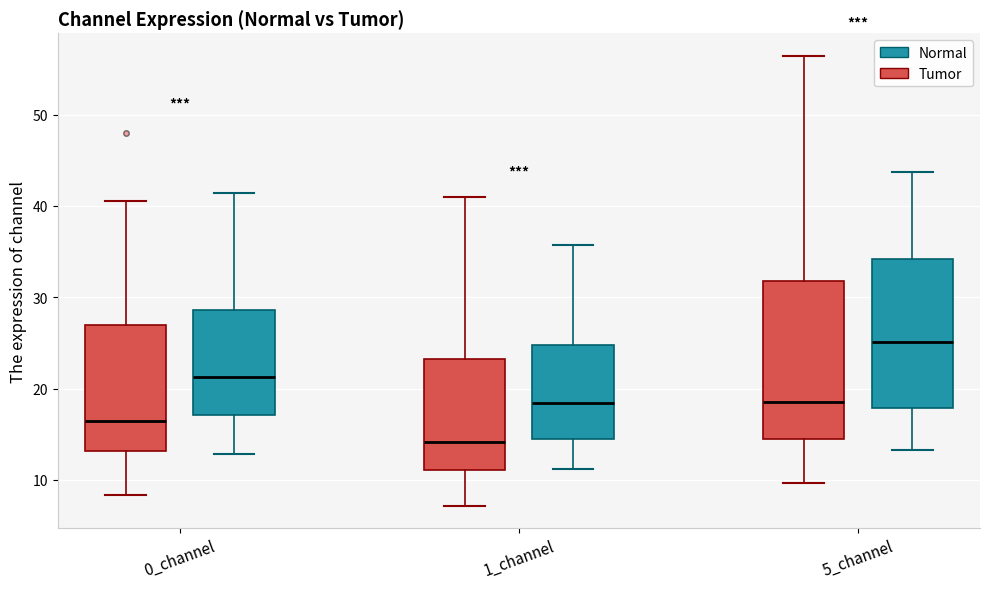

Reading left to right, read every box against the y-axis: the position of its median line, the range the box covers, and the ends of its whiskers. The values are not printed on the chart, so give them approximately, as read against the axis.

0_channel (Tumor): median 16, box 13 to 27, whiskers 8 to 41
0_channel (Normal): median 21, box 17 to 29, whiskers 13 to 41
1_channel (Tumor): median 14, box 11 to 23, whiskers 7 to 41
1_channel (Normal): median 18, box 15 to 25, whiskers 11 to 36
5_channel (Tumor): median 19, box 14 to 32, whiskers 10 to 56
5_channel (Normal): median 25, box 18 to 34, whiskers 13 to 44